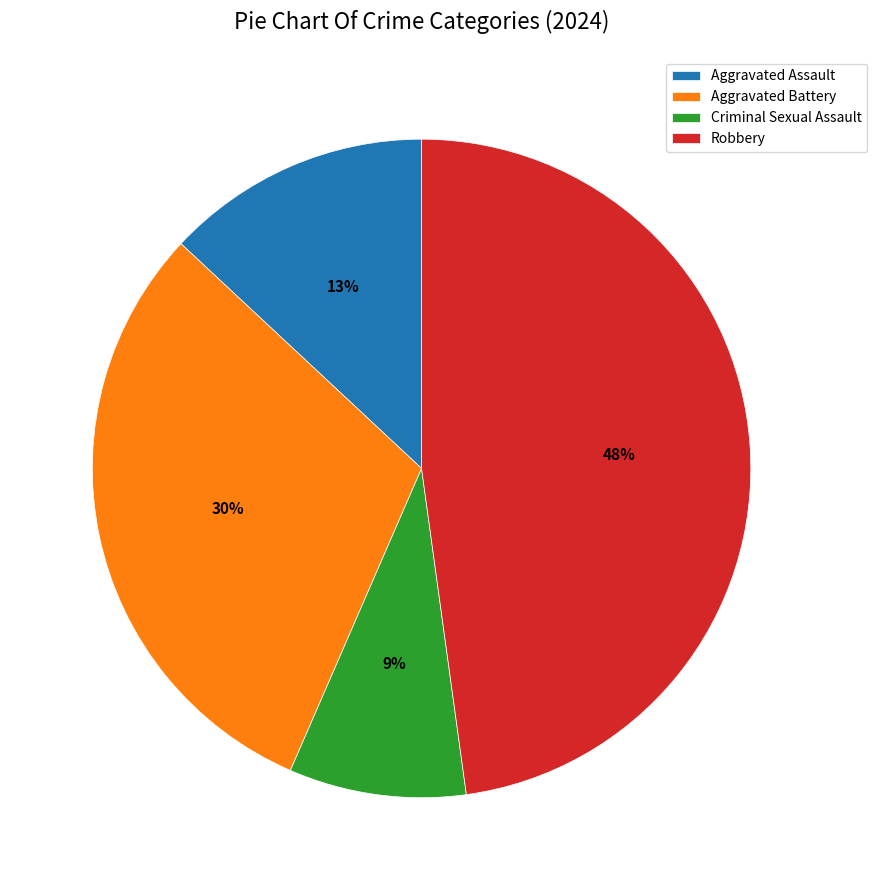

To the nearest percent, what is the difference between the Criminal Sexual Assault and Robbery slice percentages?

39%